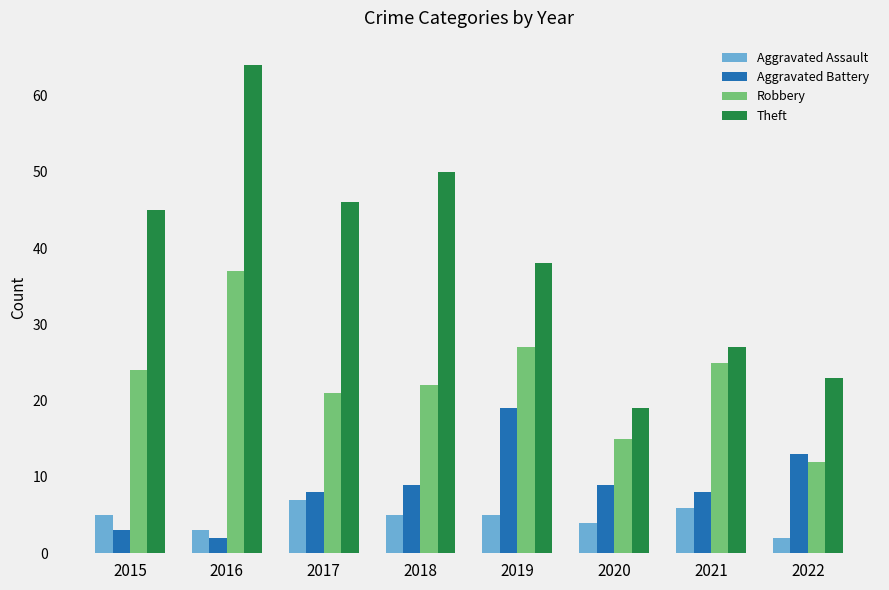

Read the Aggravated Assault value at 2019.

5